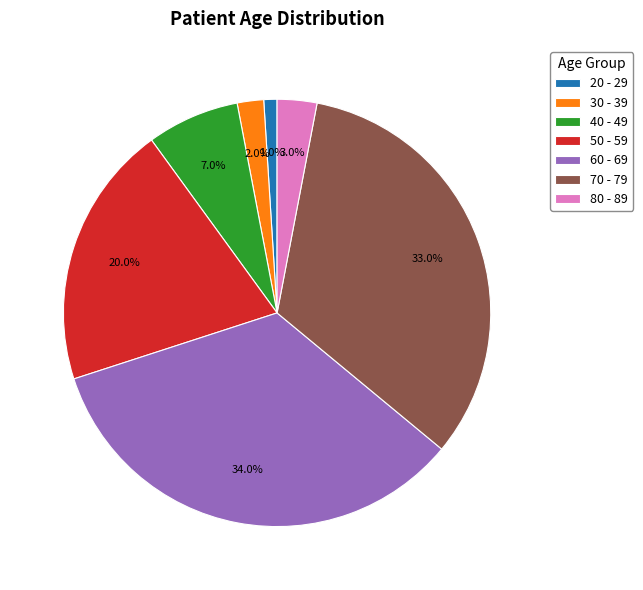

True or false: 50 - 59 accounts for 31% of the total.

False